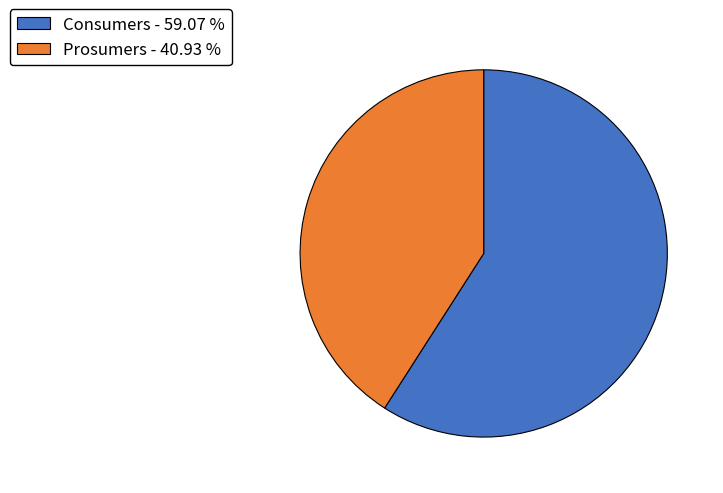

The Prosumers slice represents 28% of the pie. True or false?

False